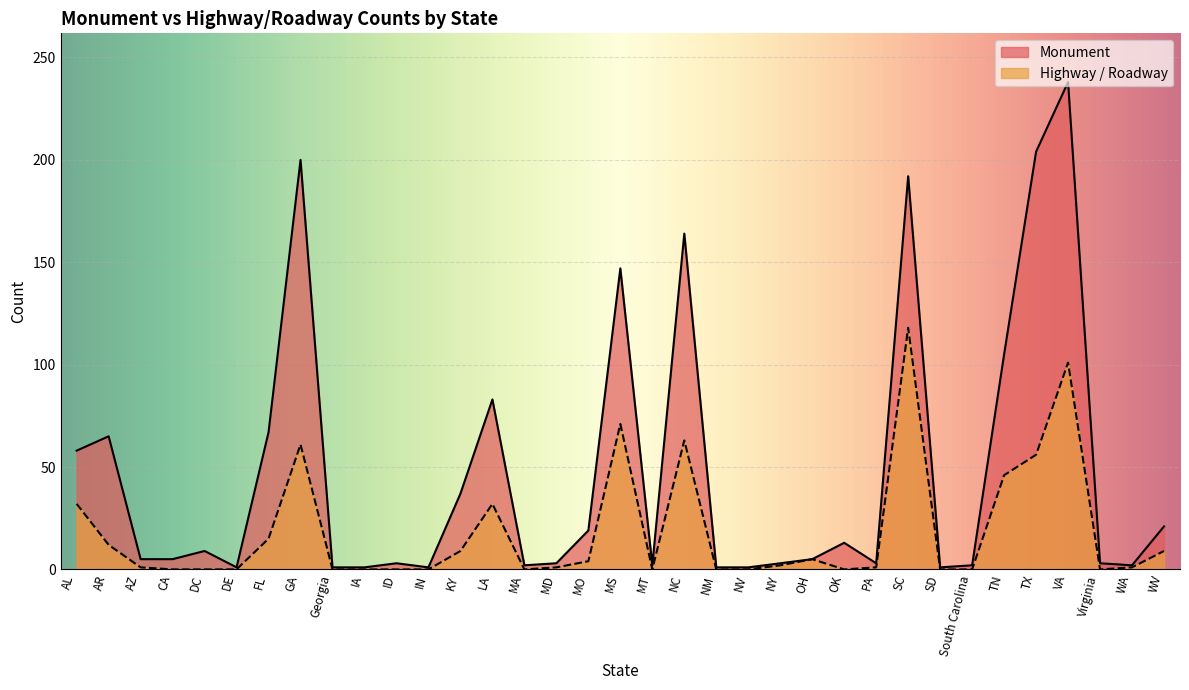

Reading left to right, list all the values displayed in this chart.

Monument: 58	65	5	5	9	1	67	200	1	1	3	1	37	83	2	3	19	147	2	164	1	1	3	5	13	3	192	1	2	105	204	238	3	2	21
Highway / Roadway: 32	12	1	0	0	0	15	61	0	0	0	0	9	32	0	1	4	71	0	63	0	0	2	5	0	1	118	0	0	46	56	101	0	1	9